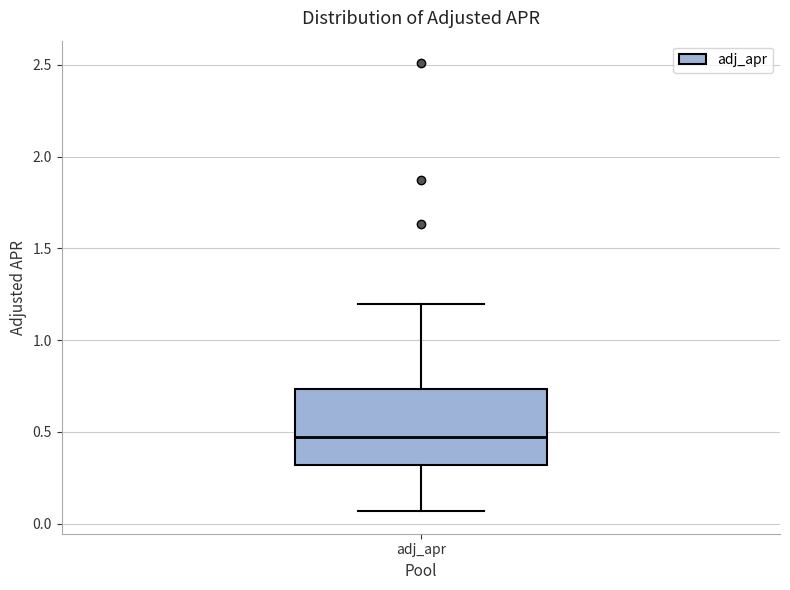

Where does the lower whisker of the box for adj_apr end on the y-axis? The values are not printed on the chart, so give them approximately, as read against the axis.

0.05